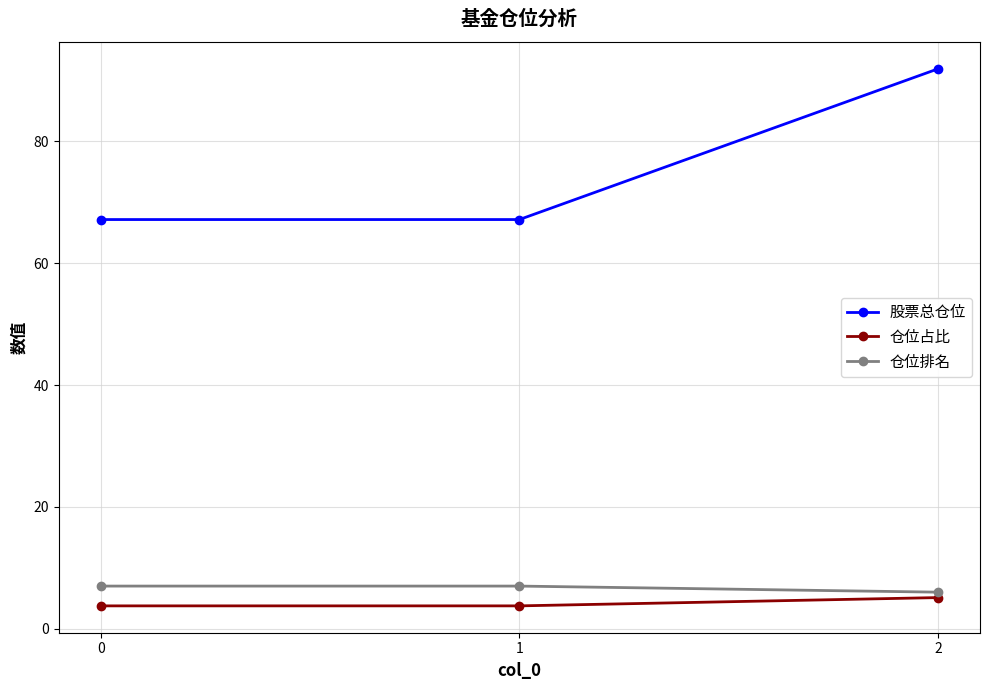

What is the value of the 仓位排名 point at the 1st from the left?

7.0